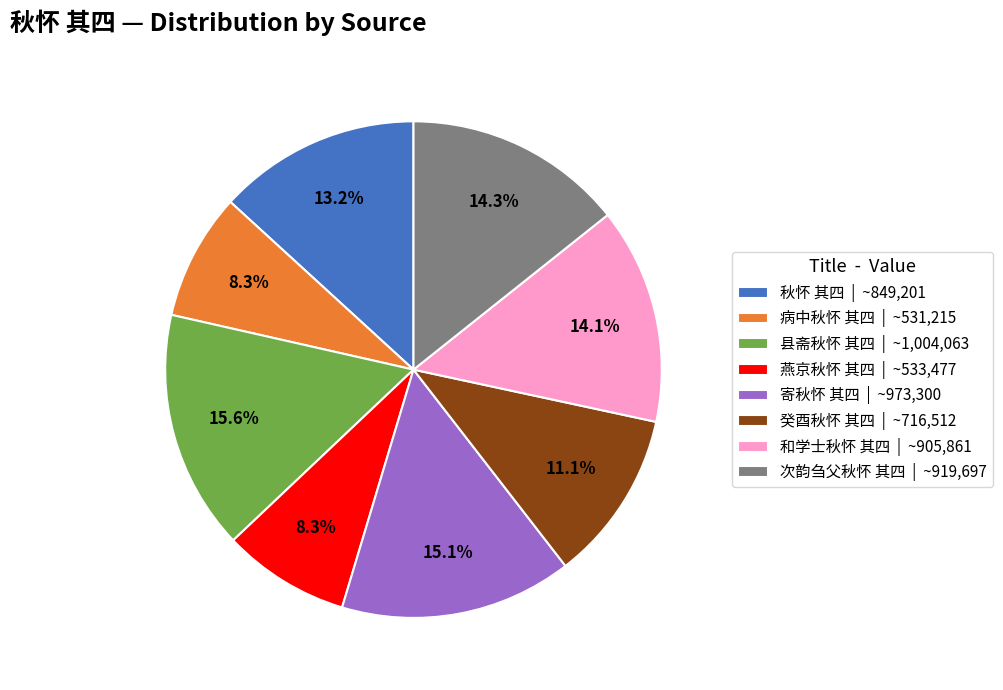

How many slices are in this pie chart?

8